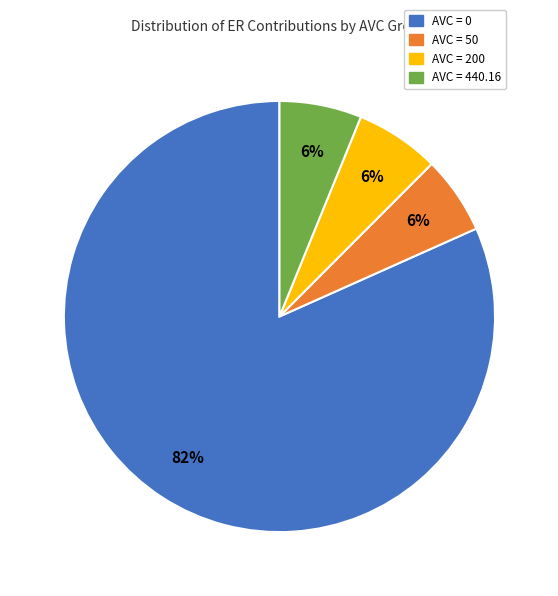

Is there a majority slice in this chart?

Yes